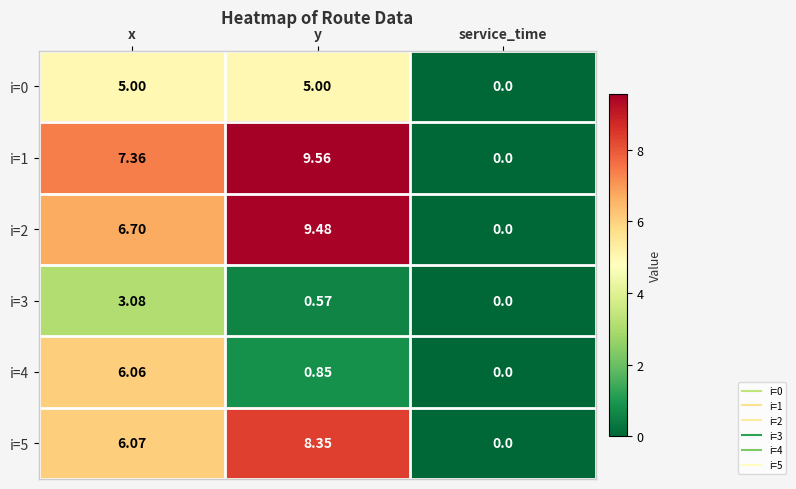

At which category is the sum across all series the highest?

x